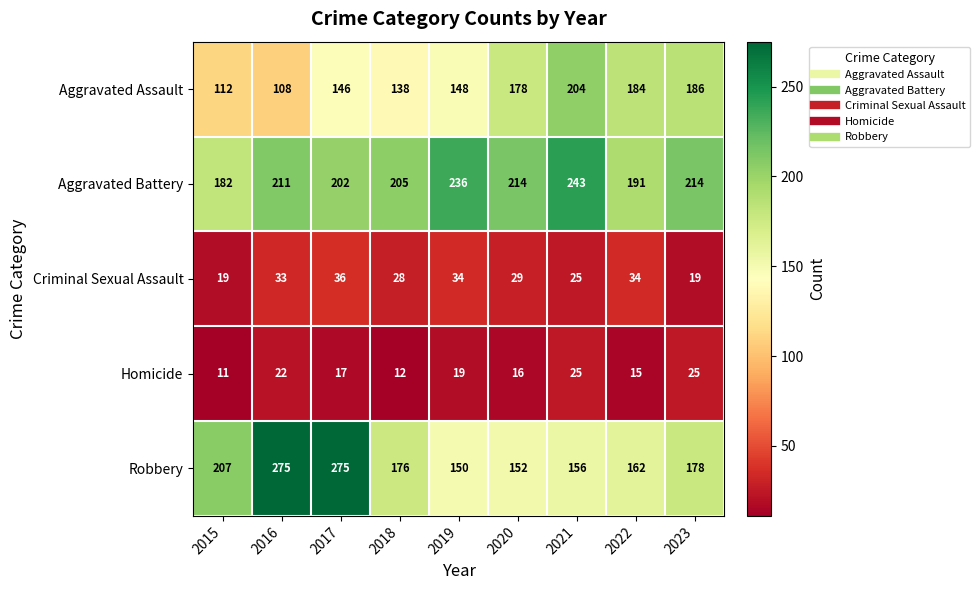

At which label is Robbery closest to 212?

2015